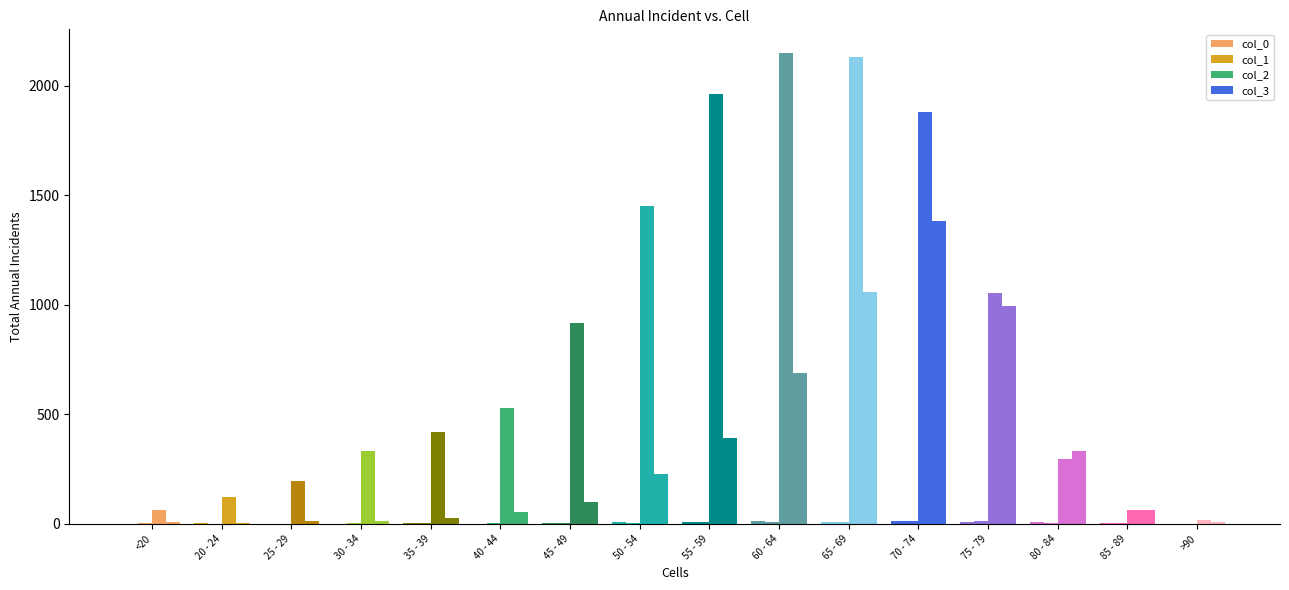

How many groups of bars are there?

16